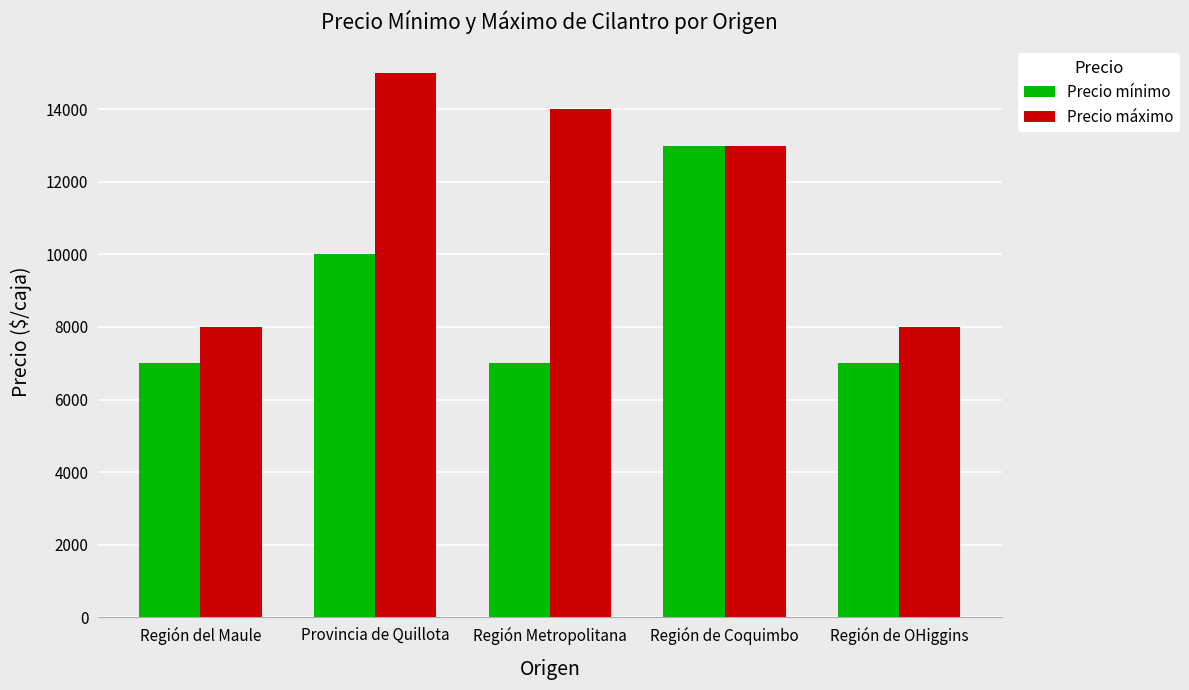

What value does the Precio mínimo series have at Región Metropolitana, to the nearest 10?

7000